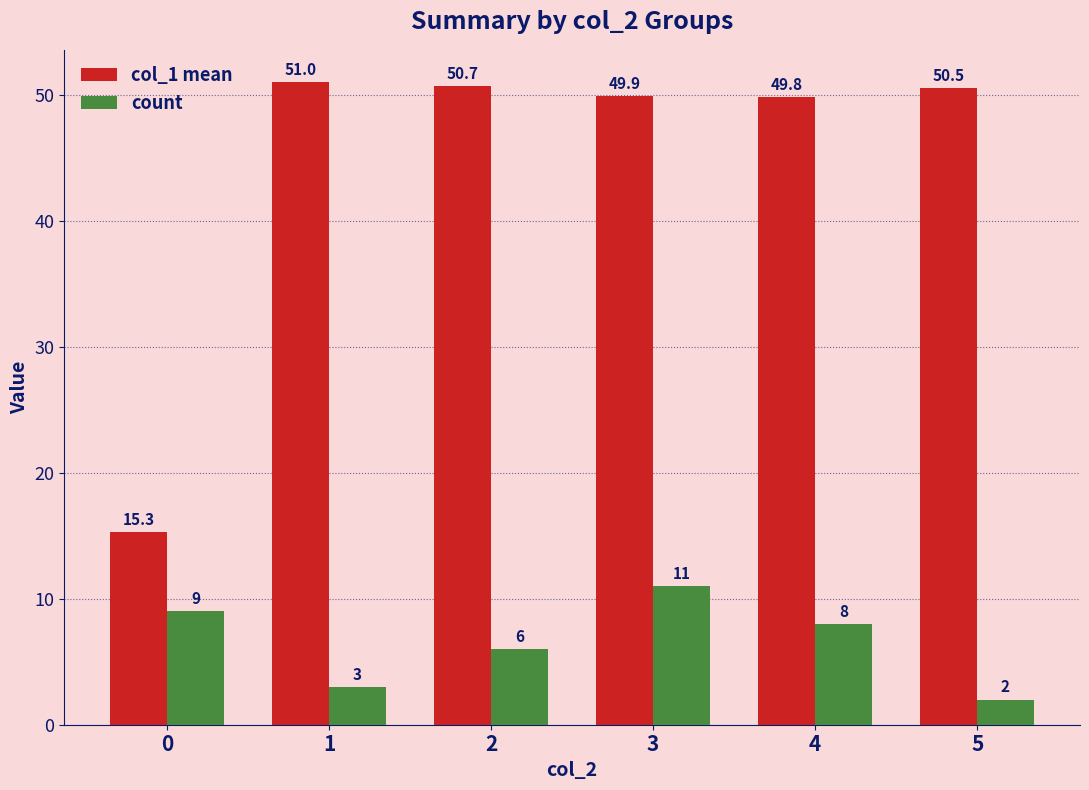

Rank the series by their average value, from highest to lowest.

col_1 mean, count